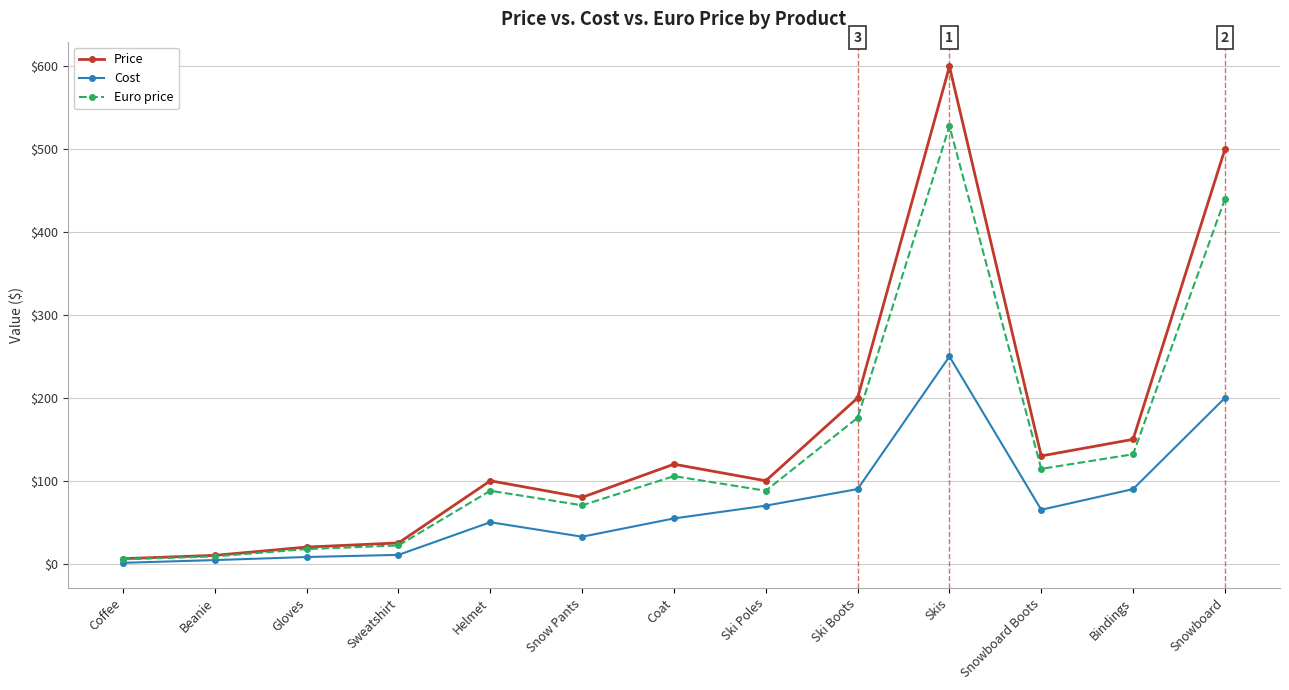

The value of Cost at Snowboard Boots is 65.0. True or false?

True